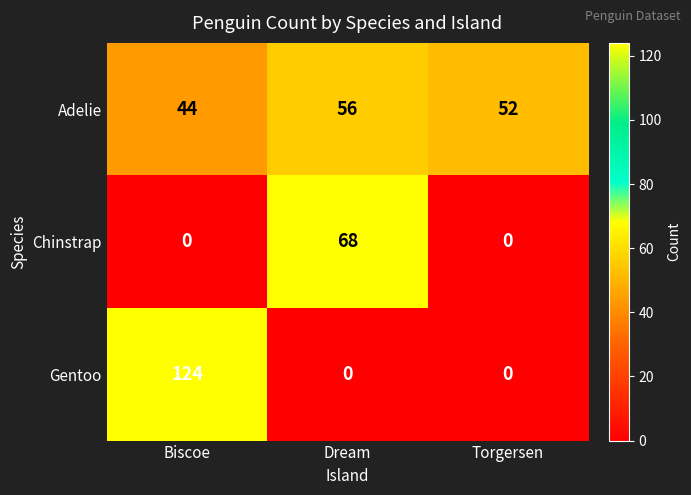

How many Gentoo values are between 0 and 124?

3